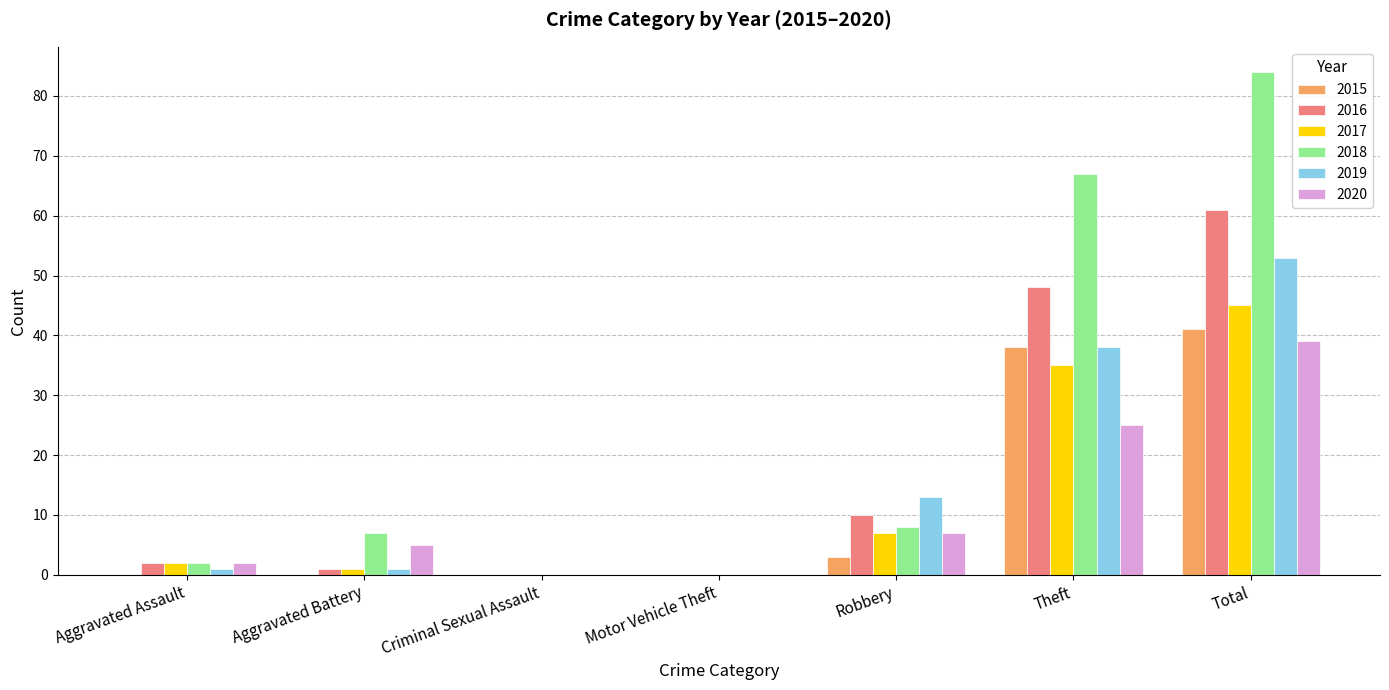

What is the greatest value displayed?

84